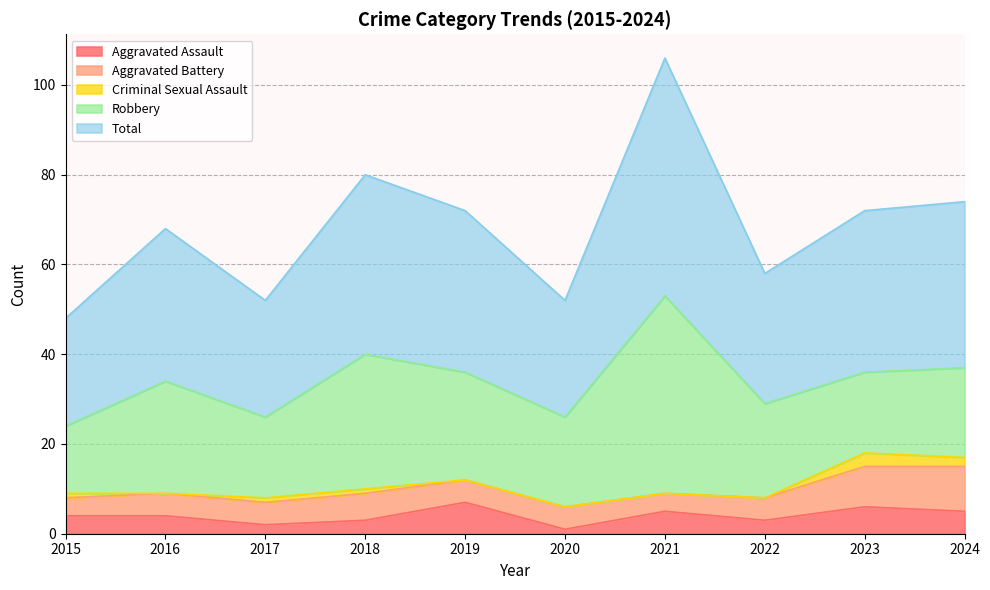

Between 2019 and 2021, which series saw the biggest shift?

Robbery